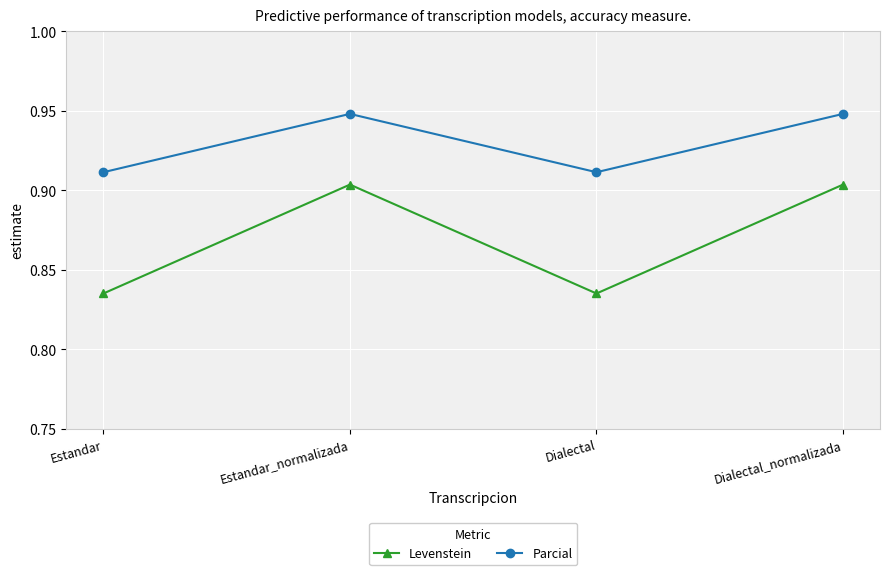

True or false: Levenstein and Parcial cross at least once.

False